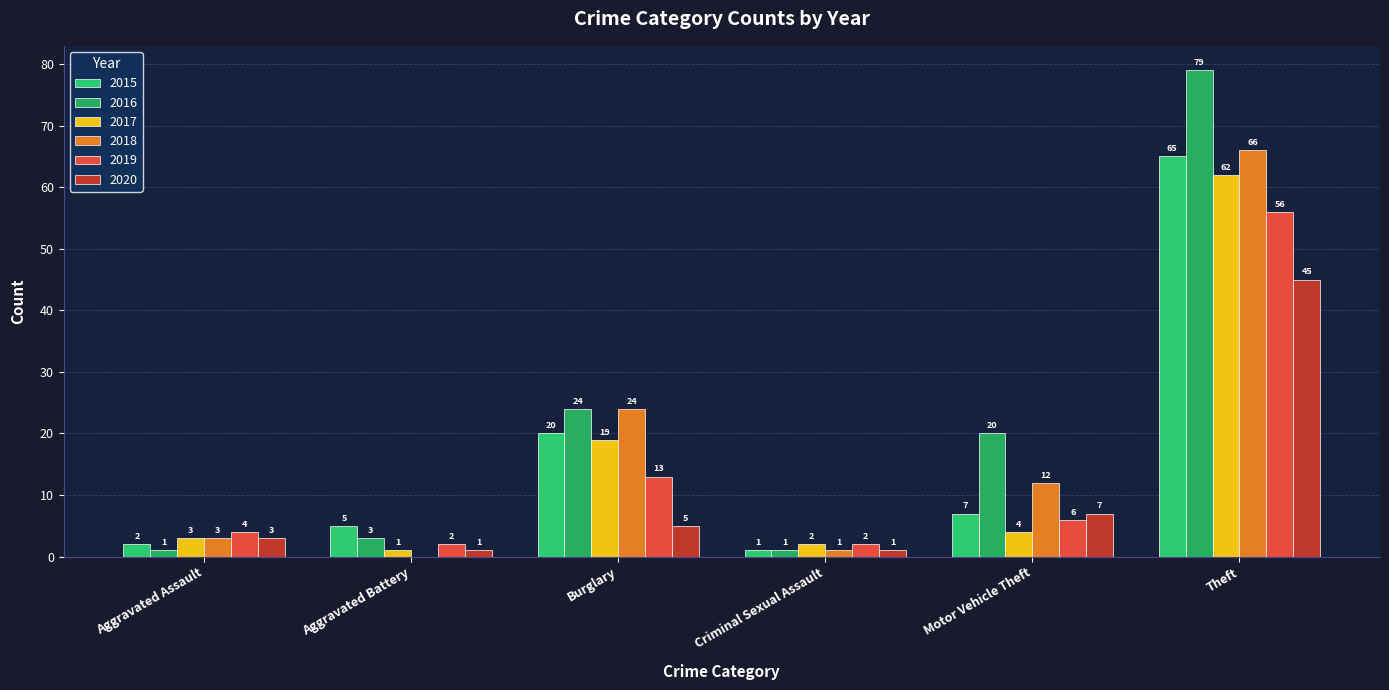

Does the chart contain stacked bars?

No